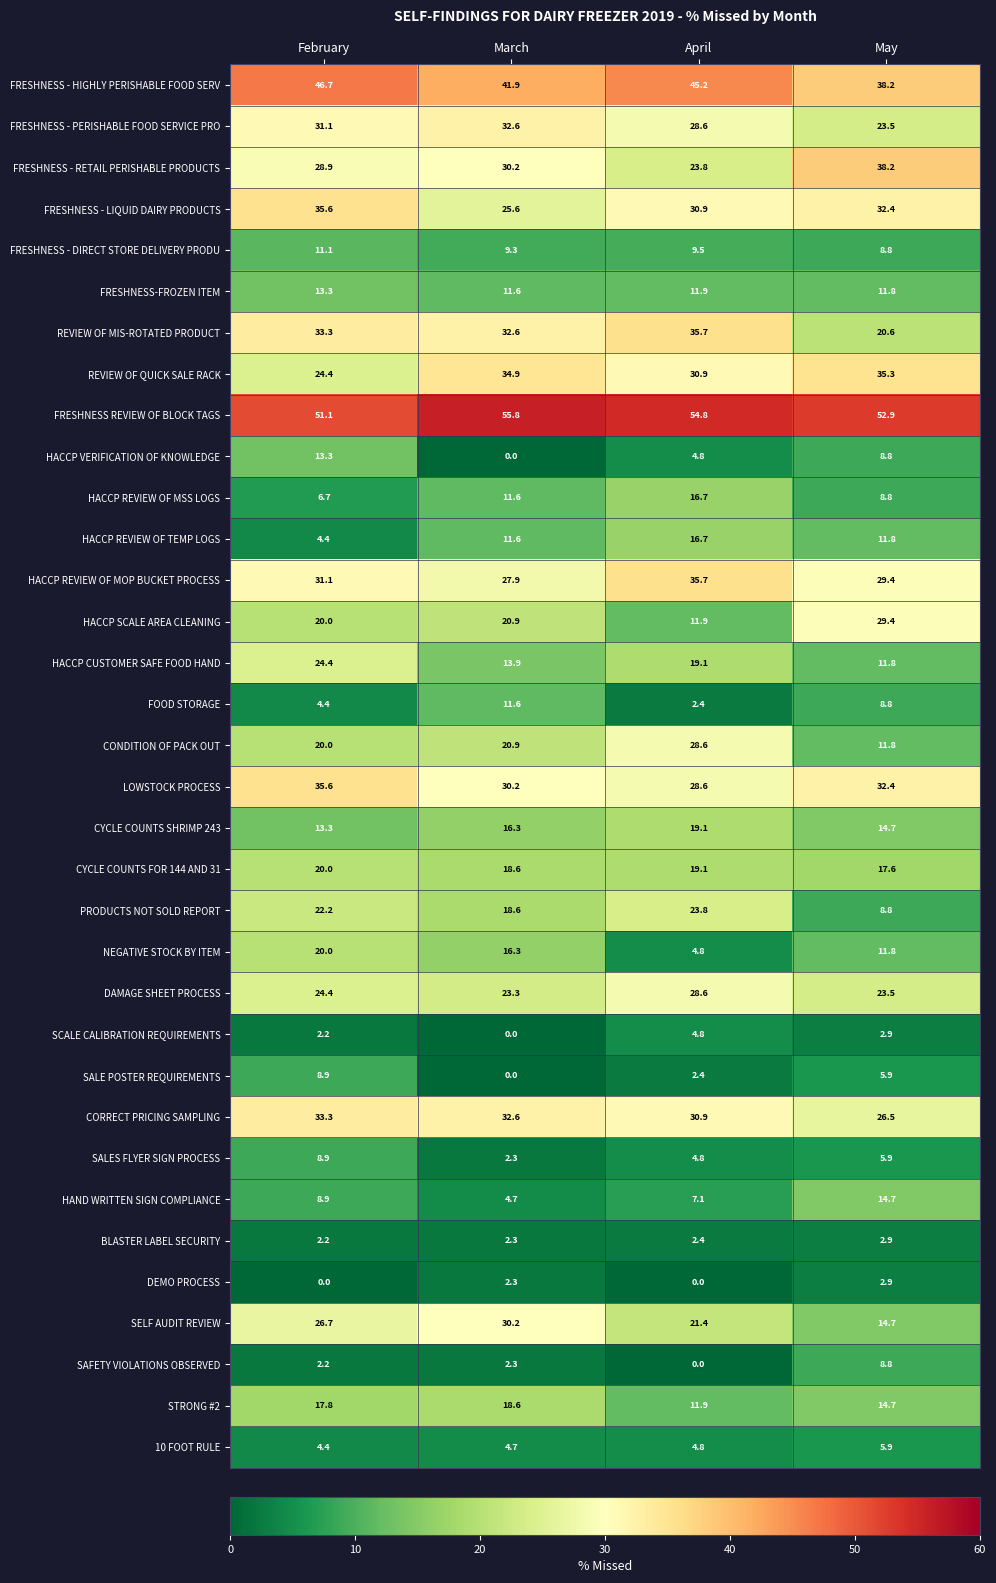

What is the total value across all series at March?

616.2